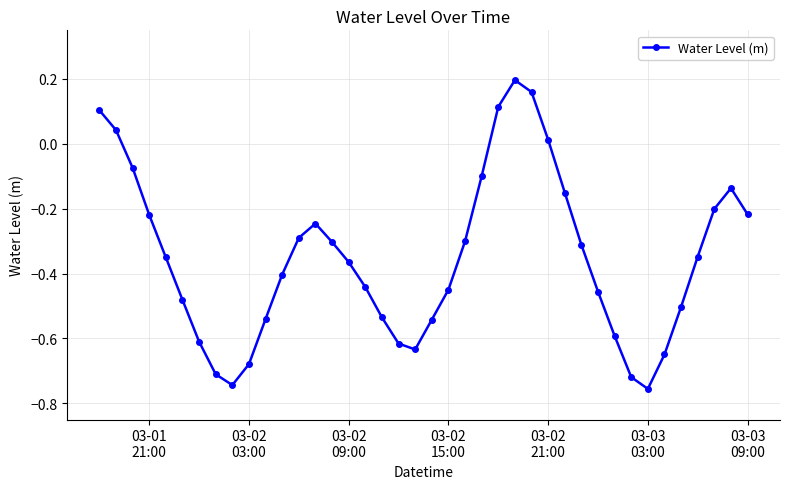

What is the difference between the maximum and second lowest values?

0.9